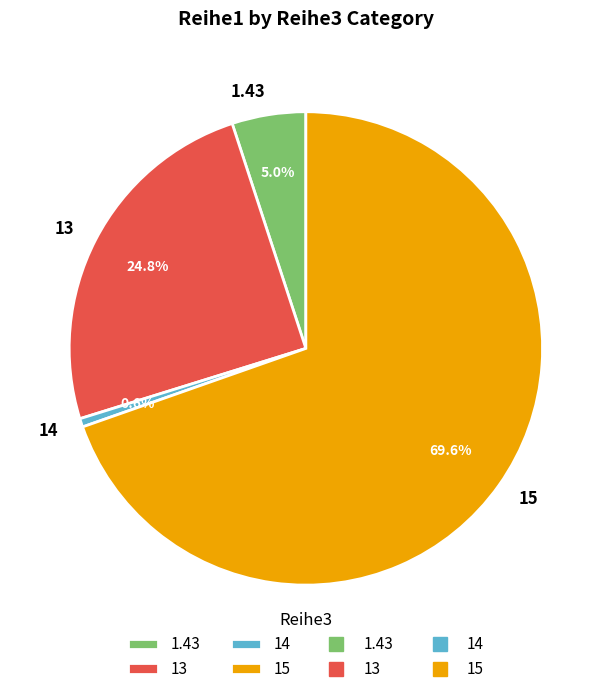

To the nearest percent, what portion does 1.43 represent?

5%